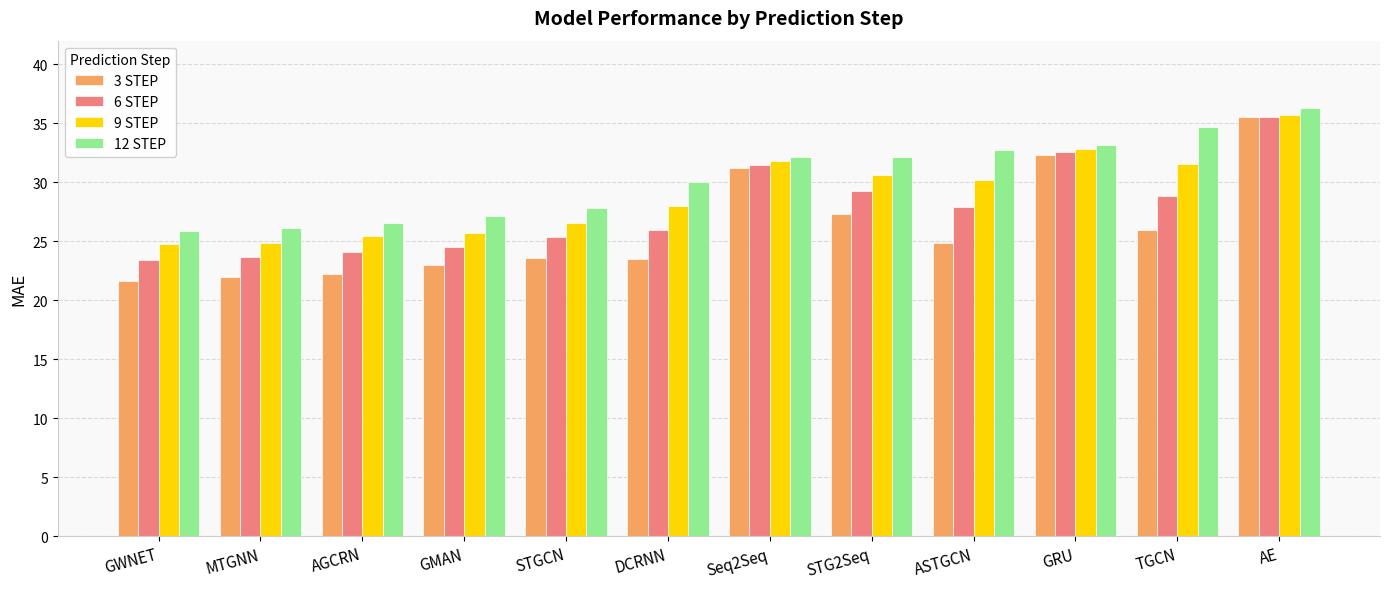

At which label does 9 STEP reach its peak?

AE